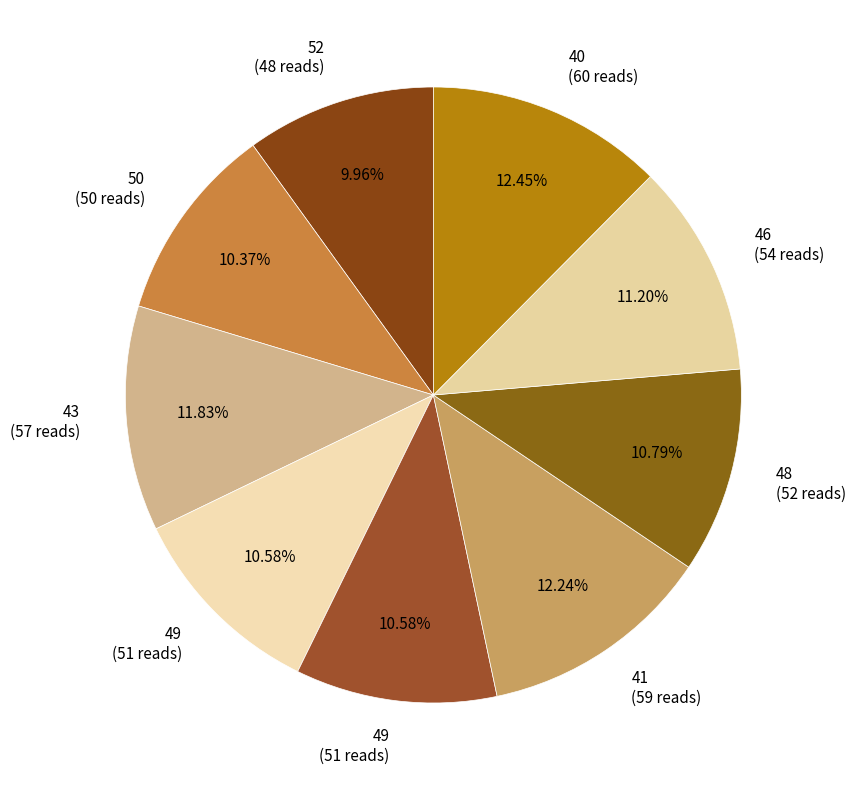

Rank the categories by value from highest to lowest.

40, 41, 43, 46, 48, 49, 49, 50, 52